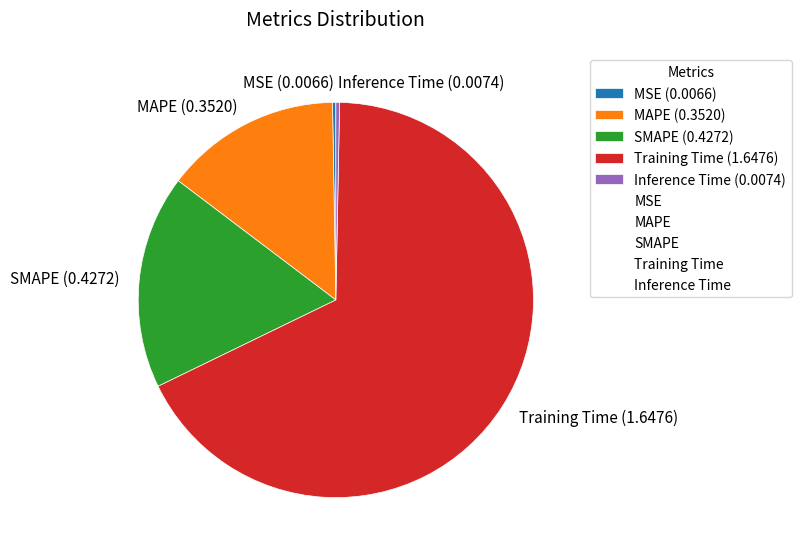

What is the majority slice?

Training Time